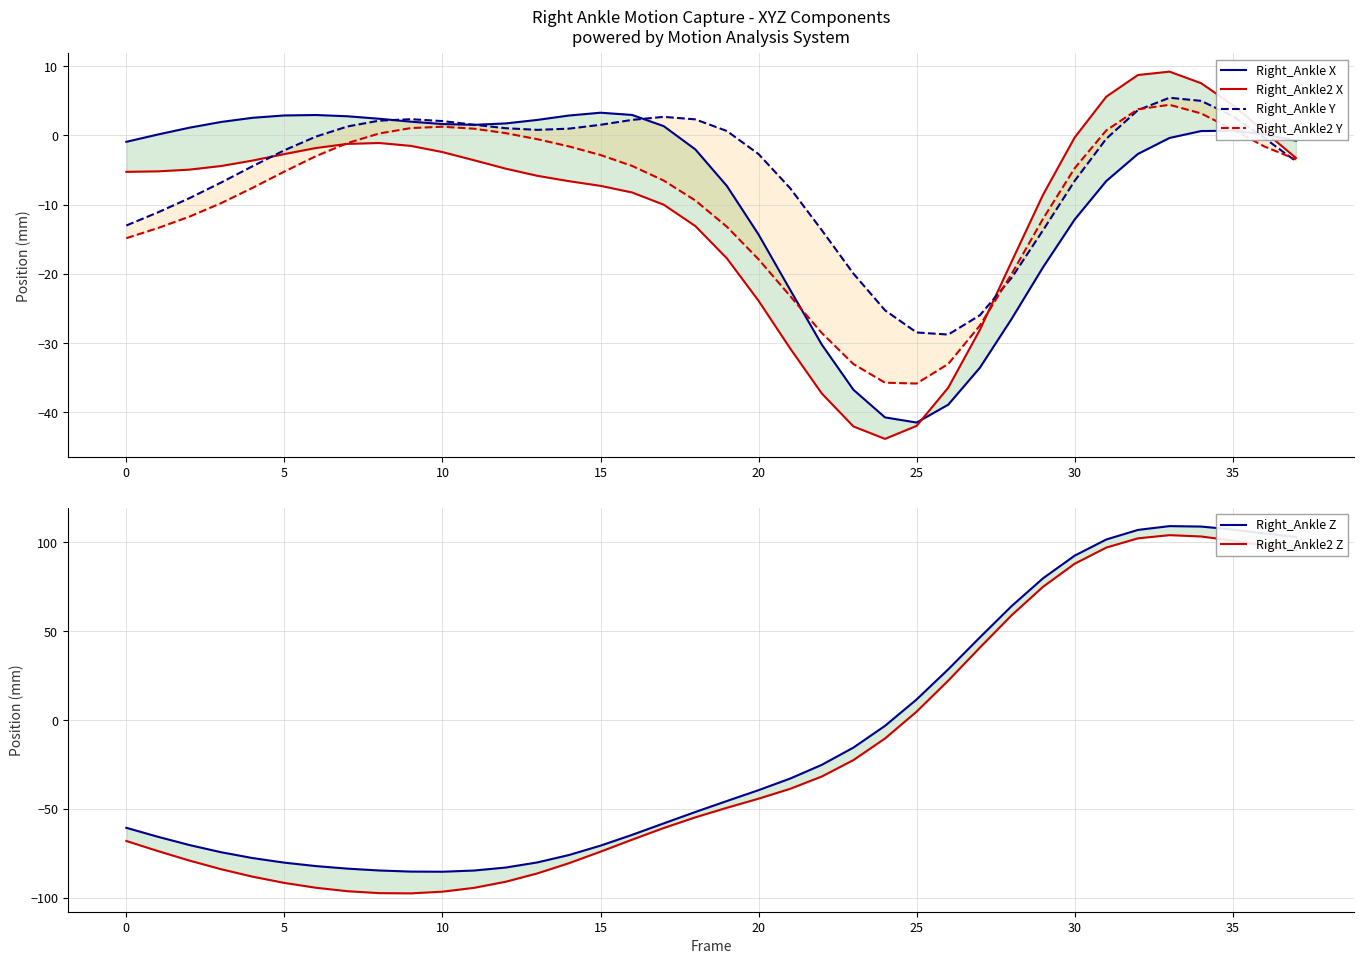

Which series has the largest total across all categories?

Right_Ankle Y